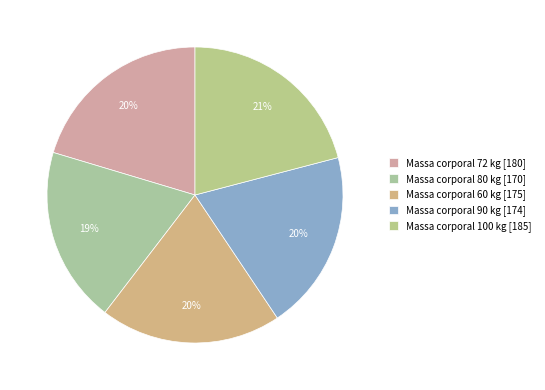

Is there a majority slice in this chart?

No